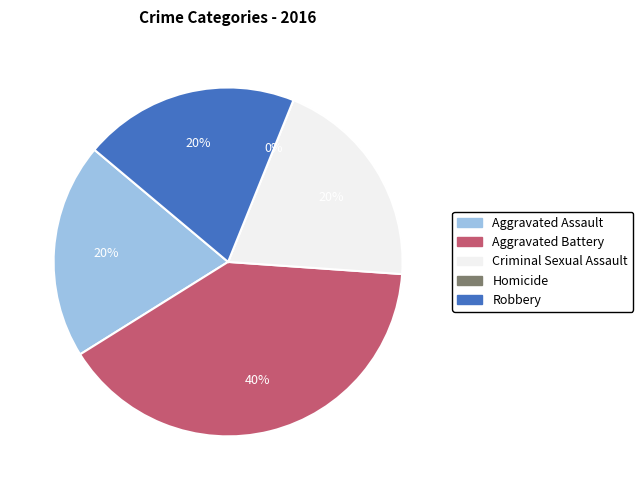

The Homicide slice represents 1% of the pie. True or false?

False